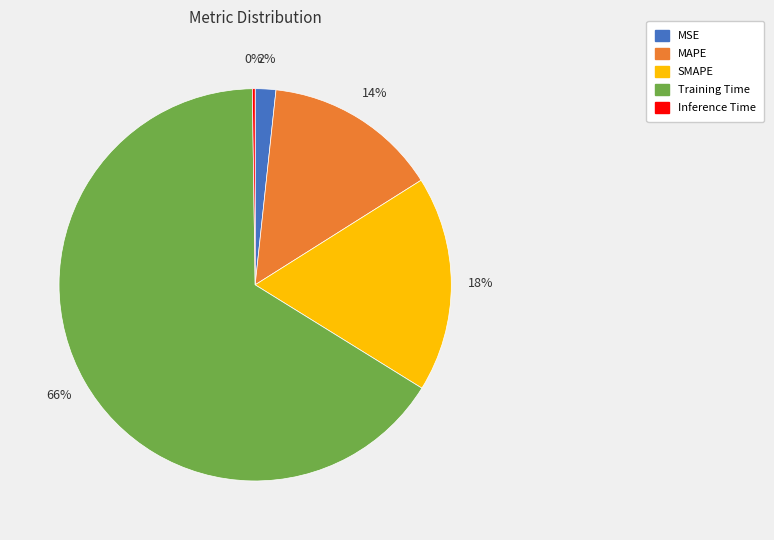

Does MSE represent more than half of the total?

No